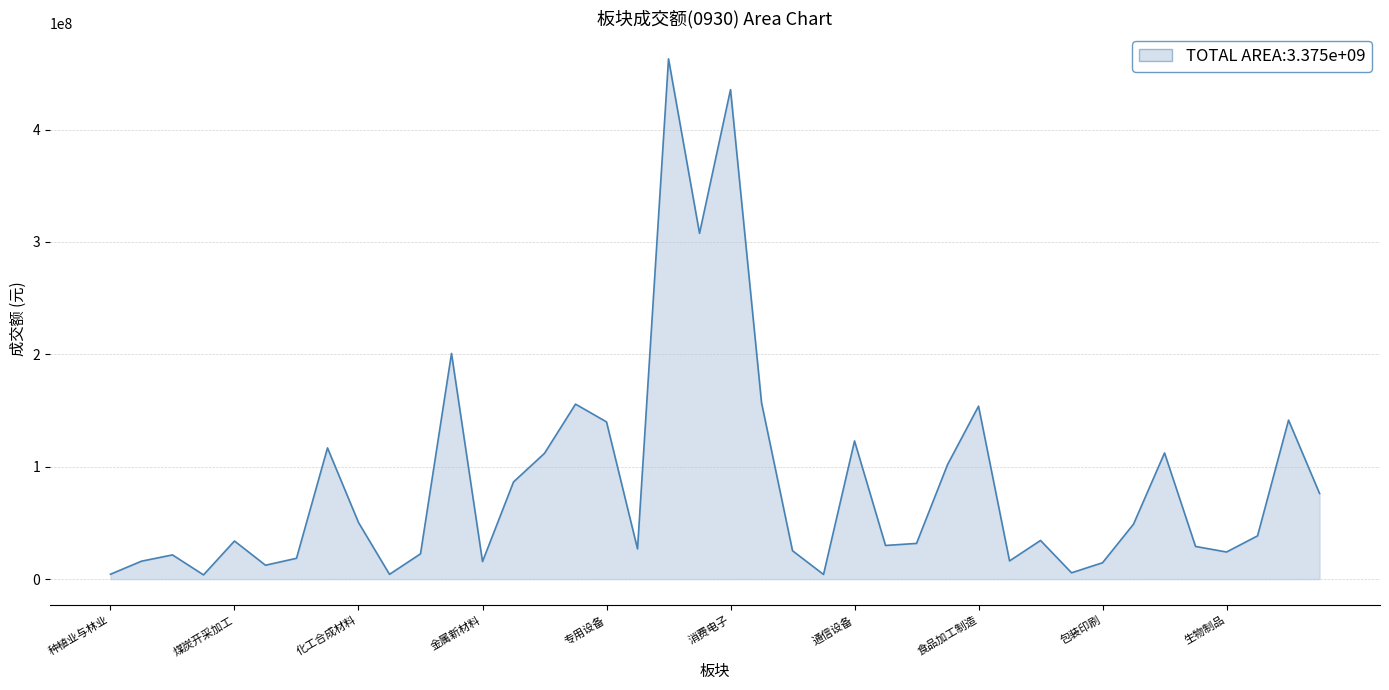

What is the difference between the maximum and minimum values?

459222944